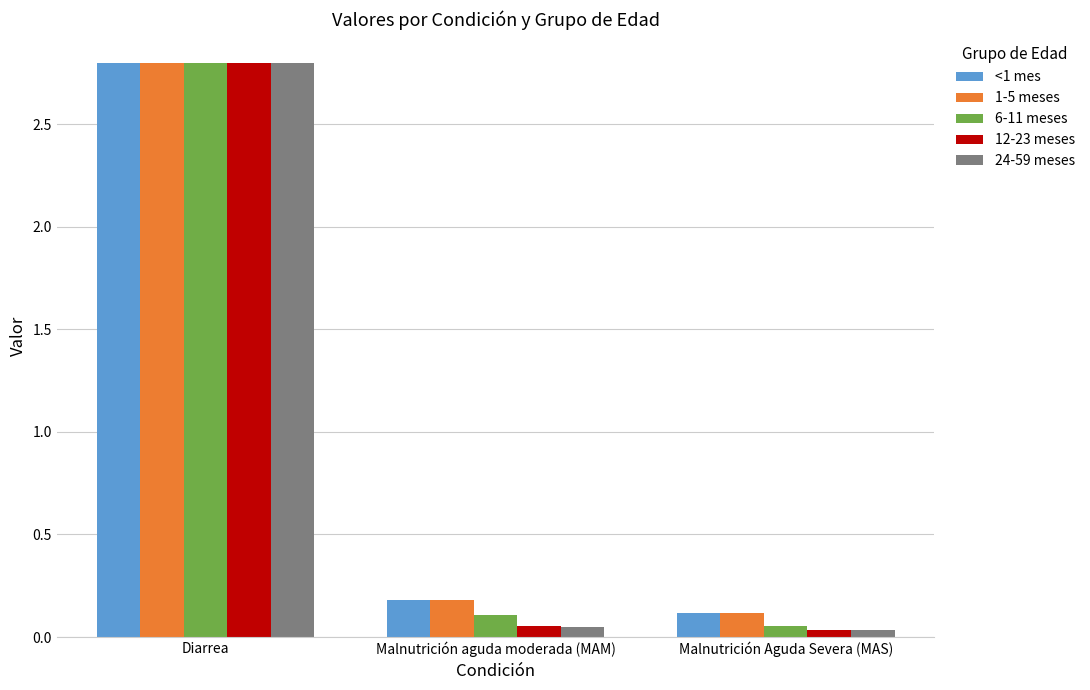

What is the difference between the maximum and minimum values in the 12-23 meses series?

2.8